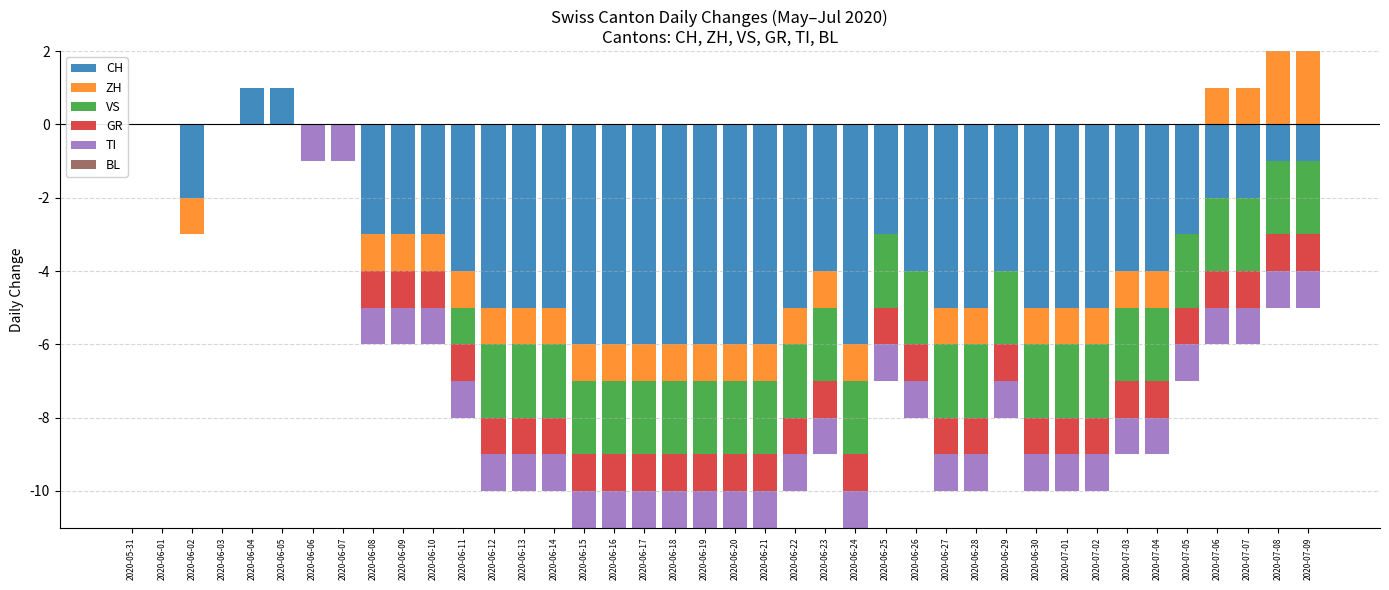

The BL series shows 0 at 2020-06-28. True or false?

True